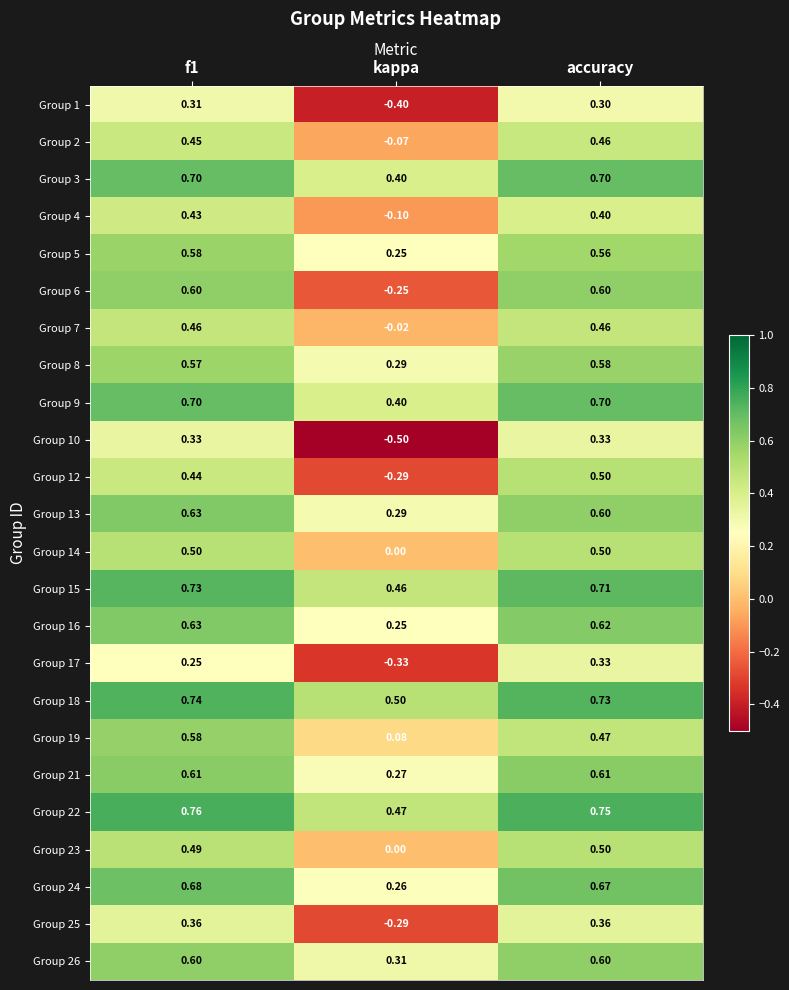

At which label is Group 9 closest to 0?

kappa